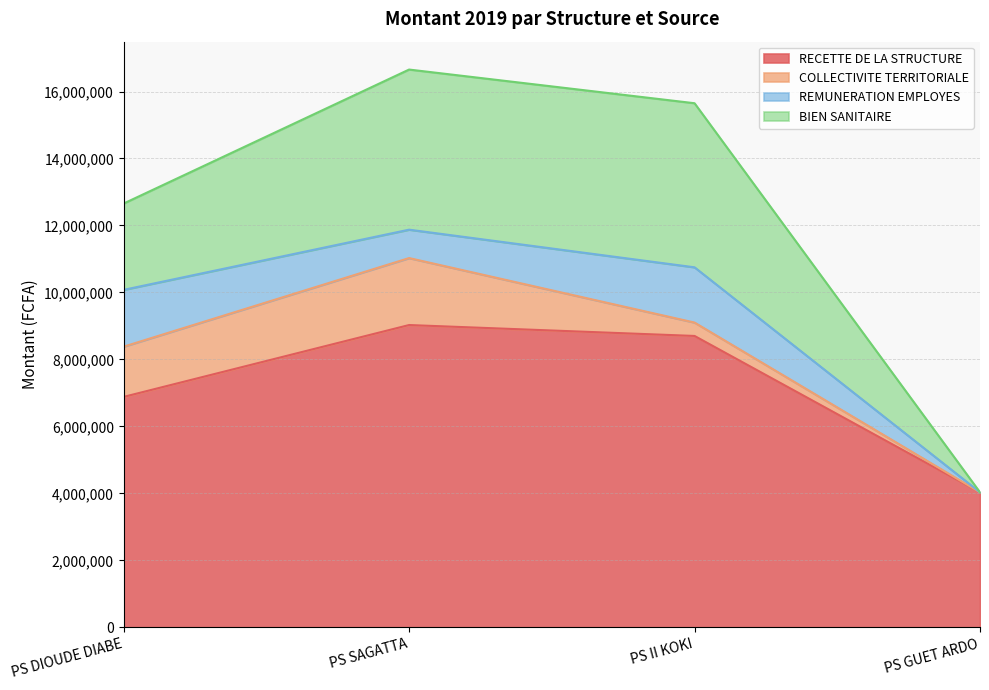

Reading left to right, list all the values displayed in this chart.

RECETTE DE LA STRUCTURE: PS DIOUDE DIABE=6880366	PS SAGATTA=9026100	PS II KOKI=8700000	PS GUET ARDO=4030600
COLLECTIVITE TERRITORIALE: PS DIOUDE DIABE=1500000	PS SAGATTA=2000000	PS II KOKI=400000	PS GUET ARDO=0
REMUNERATION EMPLOYES: PS DIOUDE DIABE=1696320	PS SAGATTA=848000	PS II KOKI=1650000	PS GUET ARDO=0
BIEN SANITAIRE: PS DIOUDE DIABE=2577820	PS SAGATTA=4781607	PS II KOKI=4900000	PS GUET ARDO=0